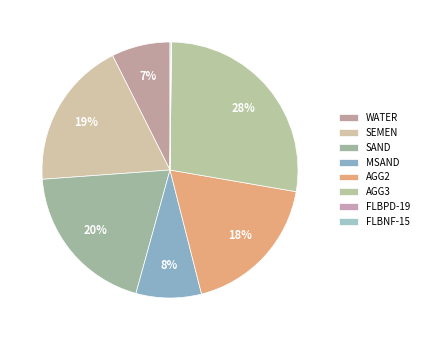

To the nearest percent, what percentage of the pie is AGG2?

18%